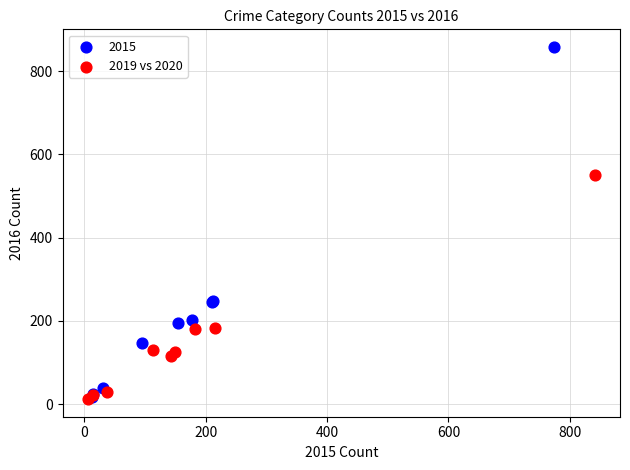

Which series reaches the maximum Y coordinate?

2015